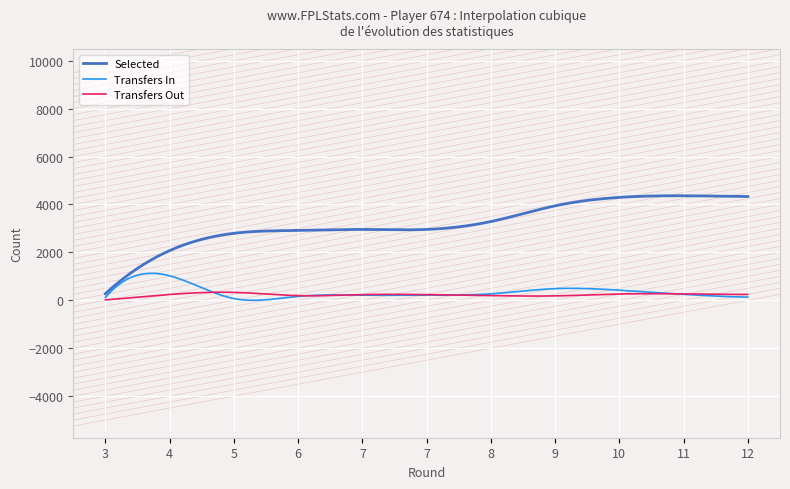

How many lines are shown in the chart?

3